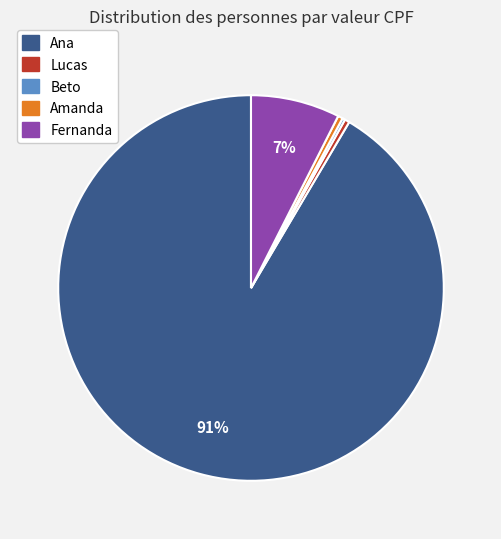

Is the sum of Amanda and Fernanda greater than half?

No